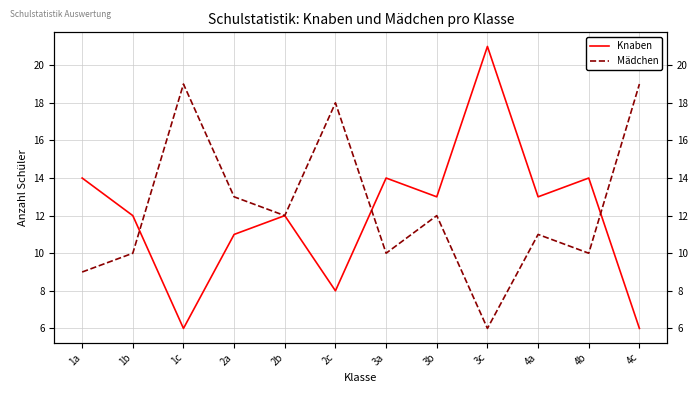

Reading right to left, extract all data points from this chart.

Knaben: 4c=6	4b=14	4a=13	3c=21	3b=13	3a=14	2c=8	2b=12	2a=11	1c=6	1b=12	1a=14
Mädchen: 4c=19	4b=10	4a=11	3c=6	3b=12	3a=10	2c=18	2b=12	2a=13	1c=19	1b=10	1a=9